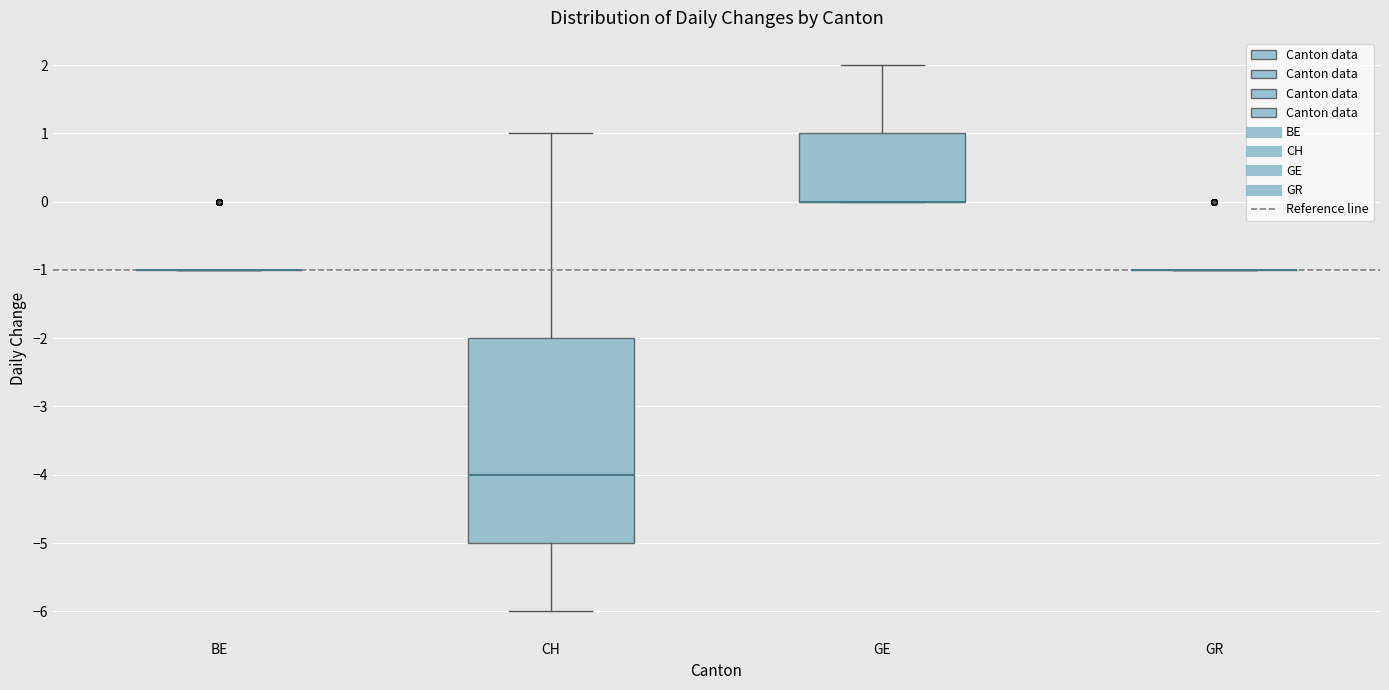

Reading left to right, read every box against the y-axis: the position of its median line, the range the box covers, and the ends of its whiskers. The values are not printed on the chart, so give them approximately, as read against the axis.

BE: box collapsed to a line at -1, whiskers -1 to -1
CH: median -4, box -5 to -2, whiskers -6 to 1
GE: median 0 (drawn on the box's lower edge), box 0 to 1, whiskers 0 to 2
GR: box collapsed to a line at -1, whiskers -1 to -1